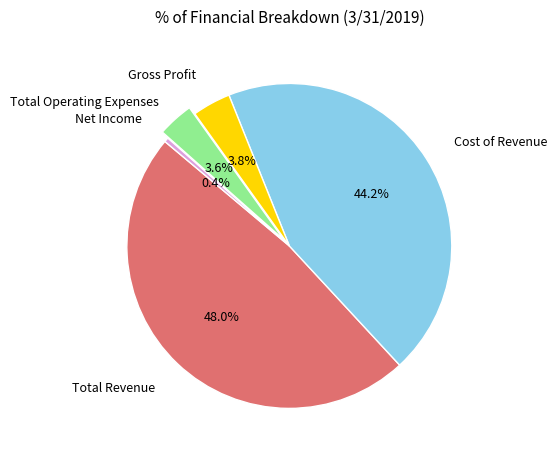

What percentage is the Cost of Revenue slice, to the nearest percent?

44%